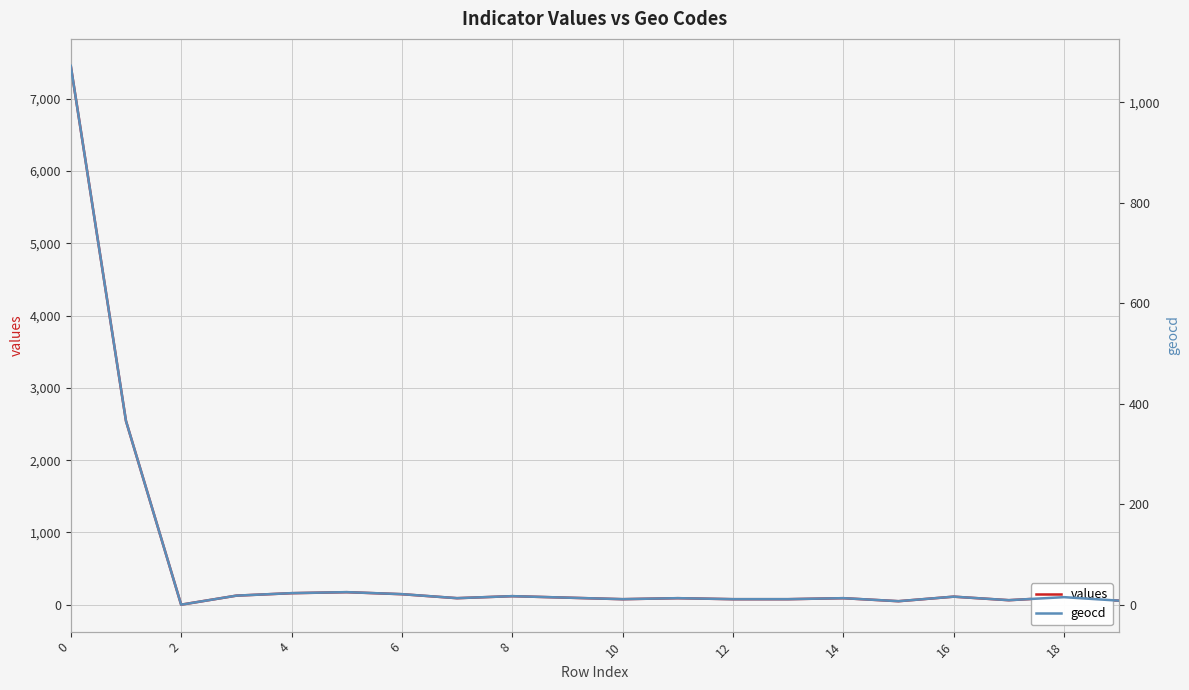

What is the highest value of the values series?

7456